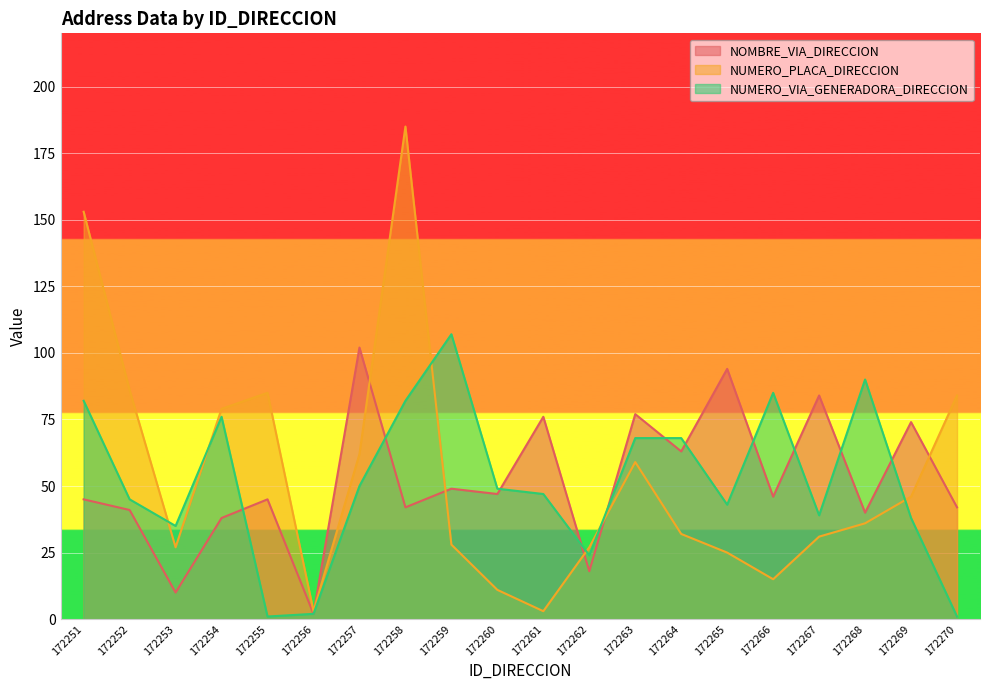

Where do NOMBRE_VIA_DIRECCION and NUMERO_VIA_GENERADORA_DIRECCION first cross each other?

172254 and 172255